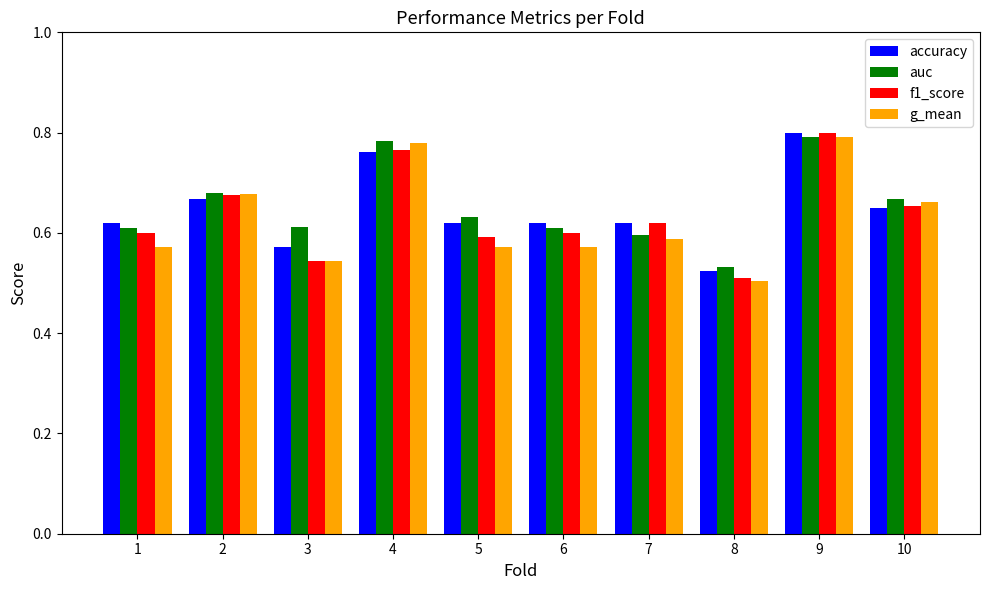

True or false: f1_score has a value of 0.4 at 3.

False